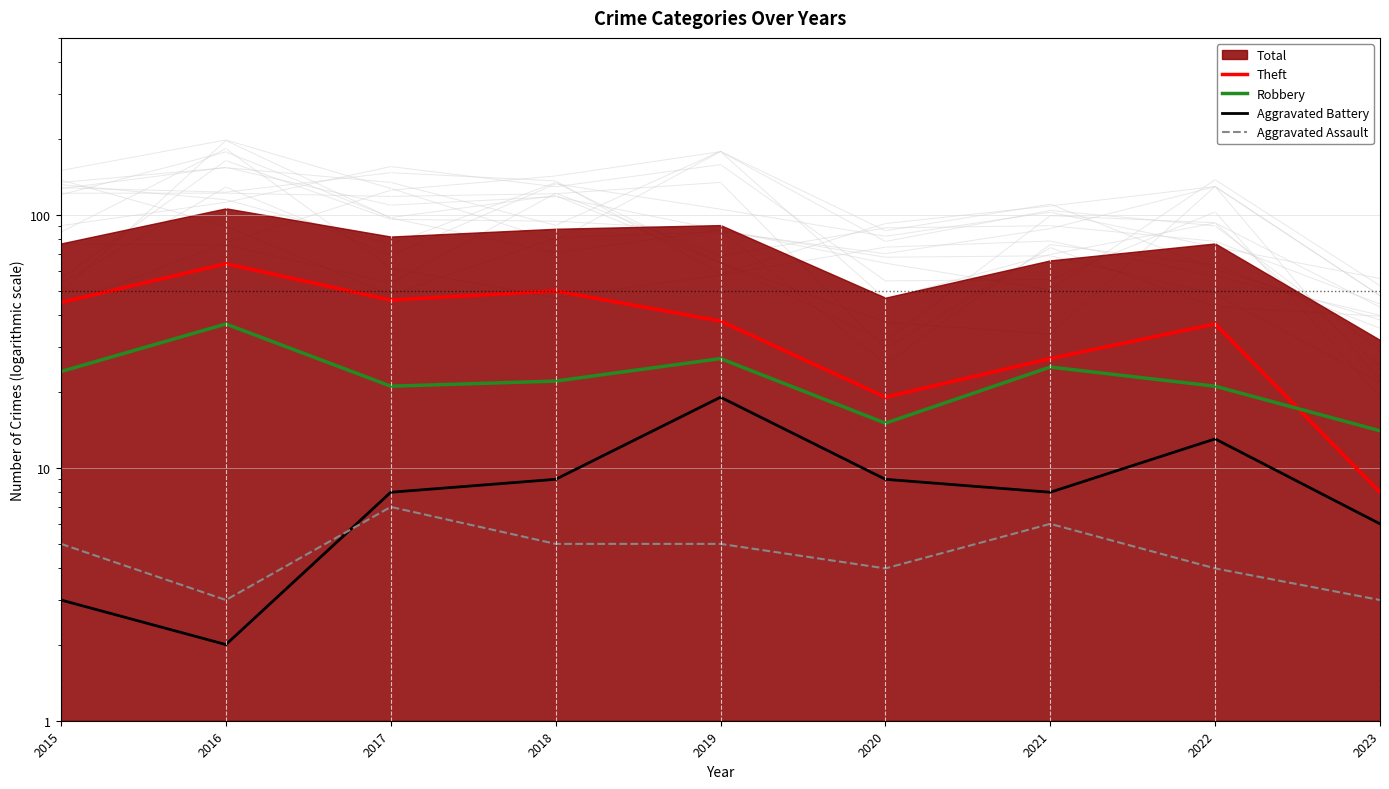

How many intersections are there between Robbery and Theft?

1